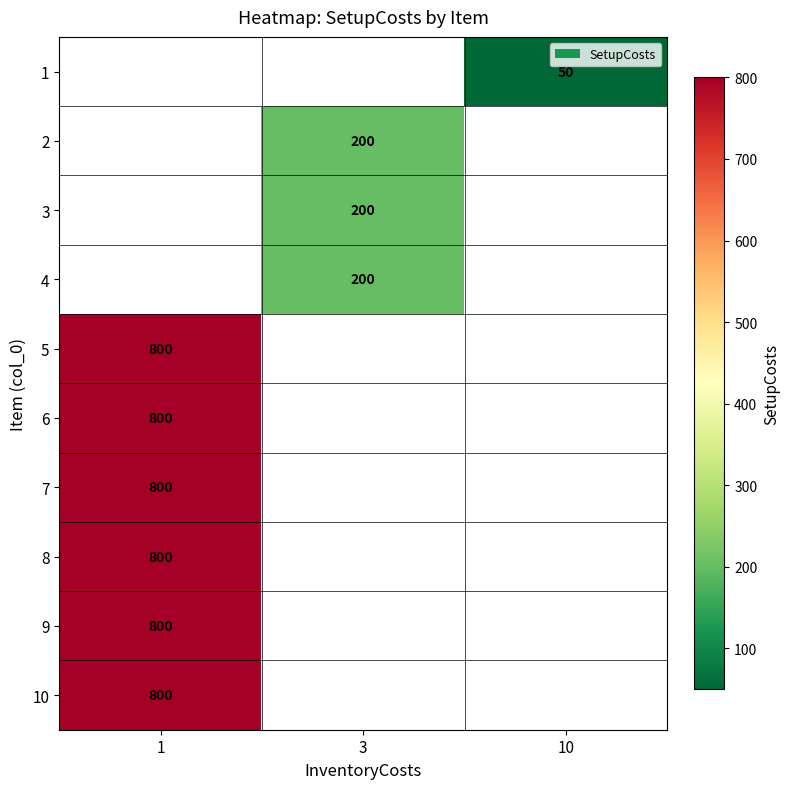

What is the smallest value displayed?

50.0